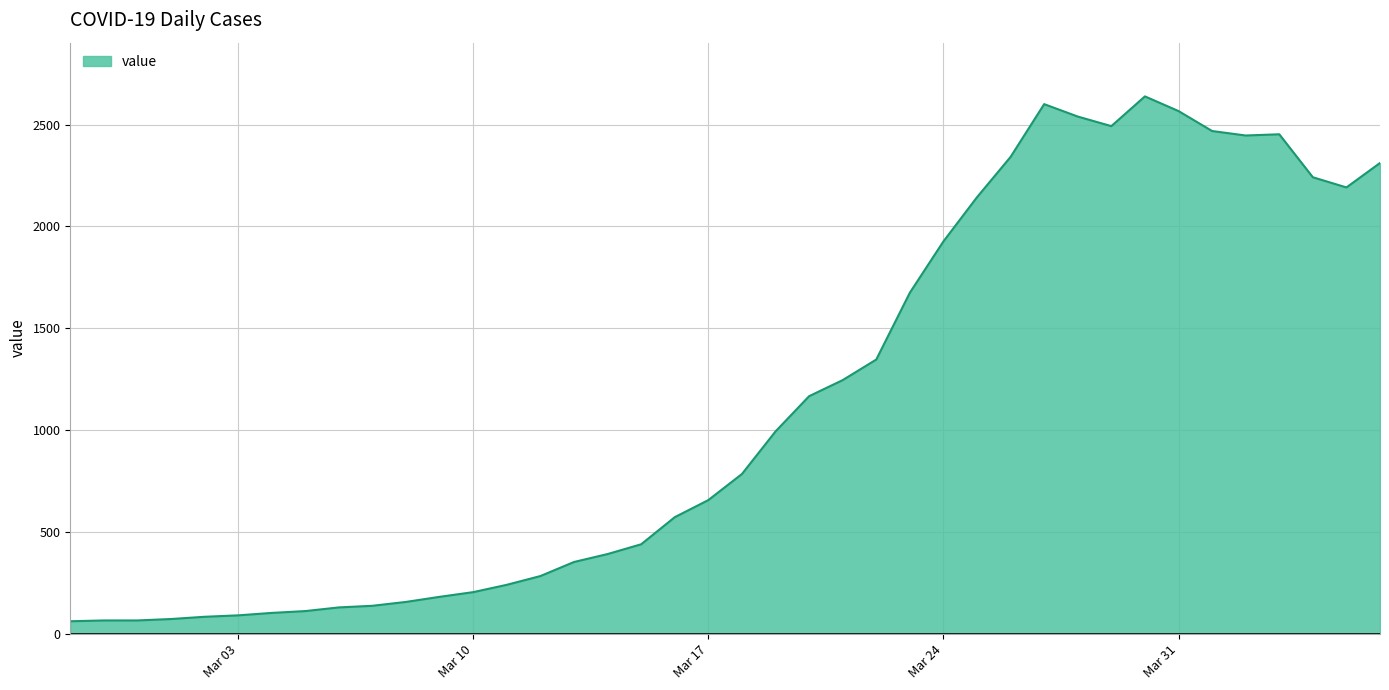

What is the difference between the maximum and minimum values?

2577